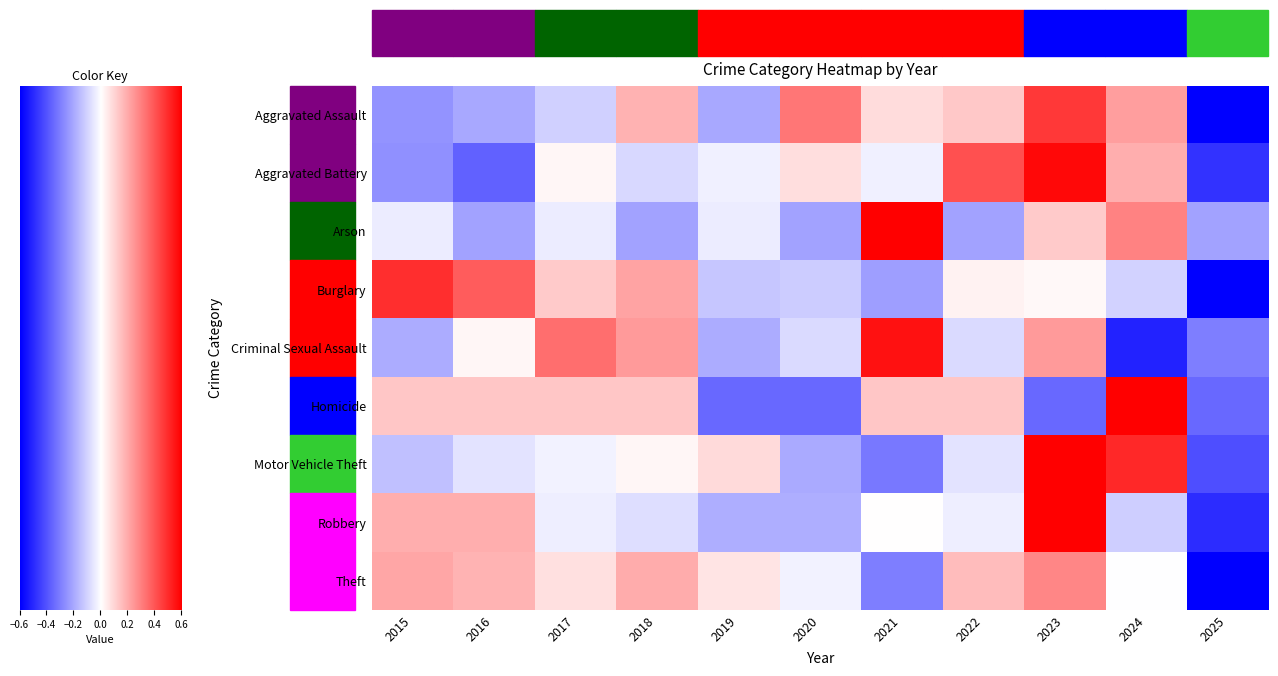

How many values in the Aggravated Assault series exceed 0?

6